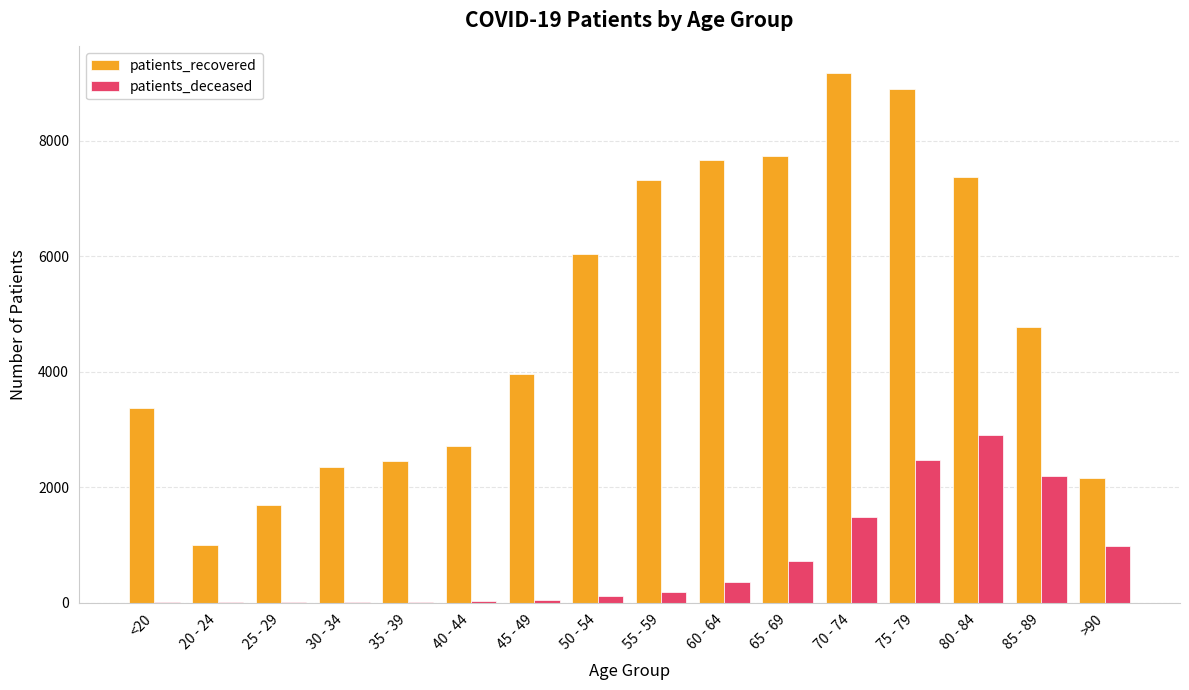

At which category is the sum across all series the highest?

75 - 79